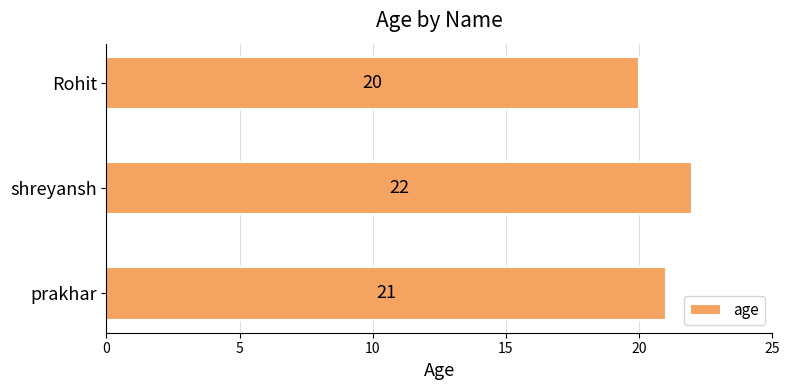

How many bars are there in total?

3